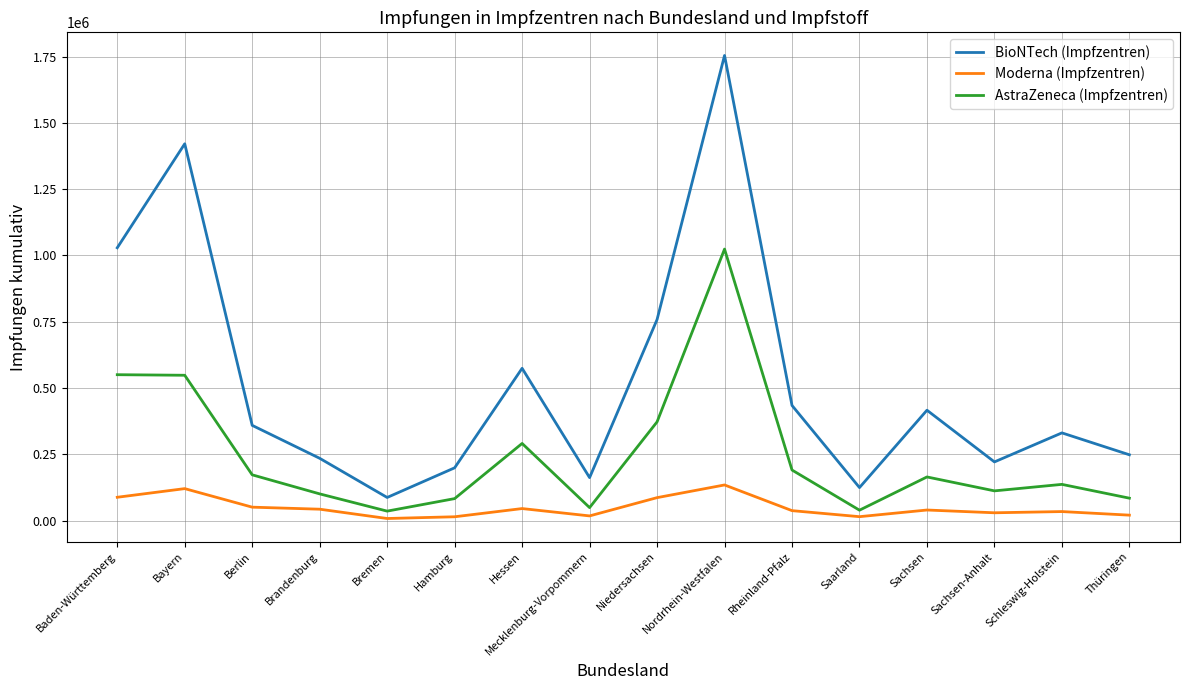

How many values in the Moderna (Impfzentren) series are below 40085?

8